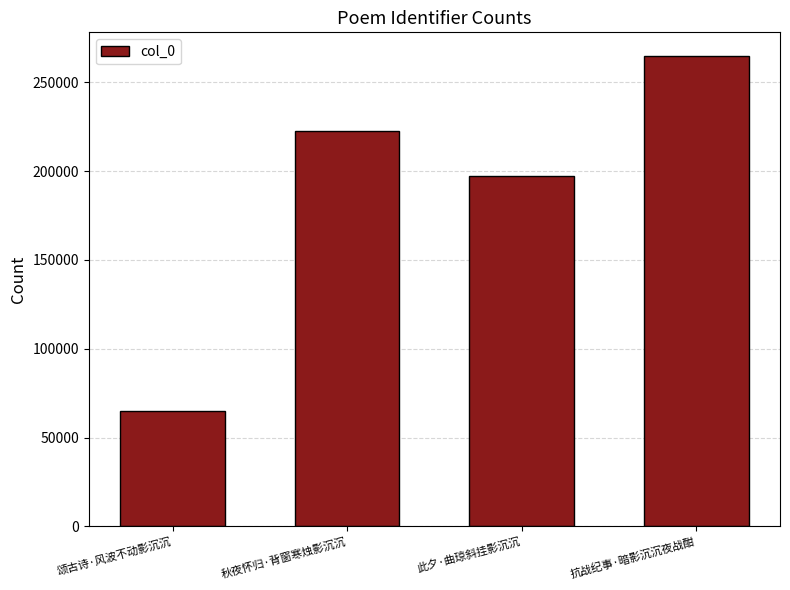

Rank the categories by value from lowest to highest.

颂古诗·风波不动影沉沉, 此夕·曲琼斜挂影沉沉, 秋夜怀归·背窗寒烛影沉沉, 抗战纪事·暗影沉沉夜战酣